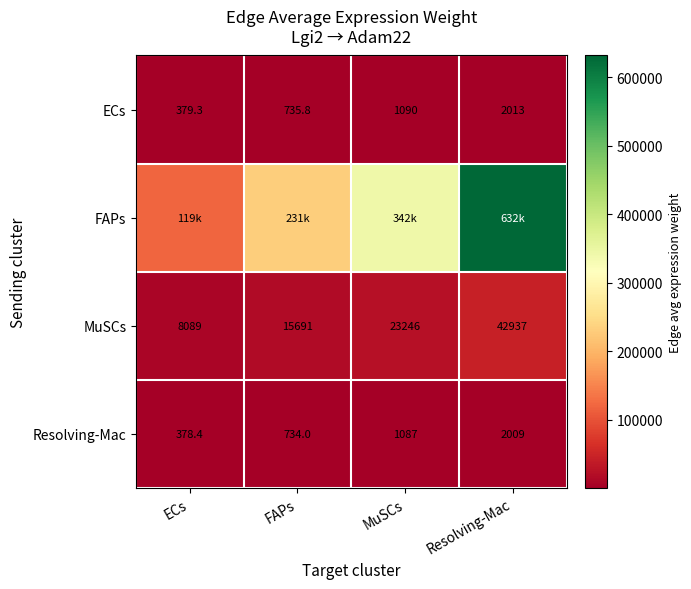

Which category has the highest value in the ECs series?

Resolving-Mac